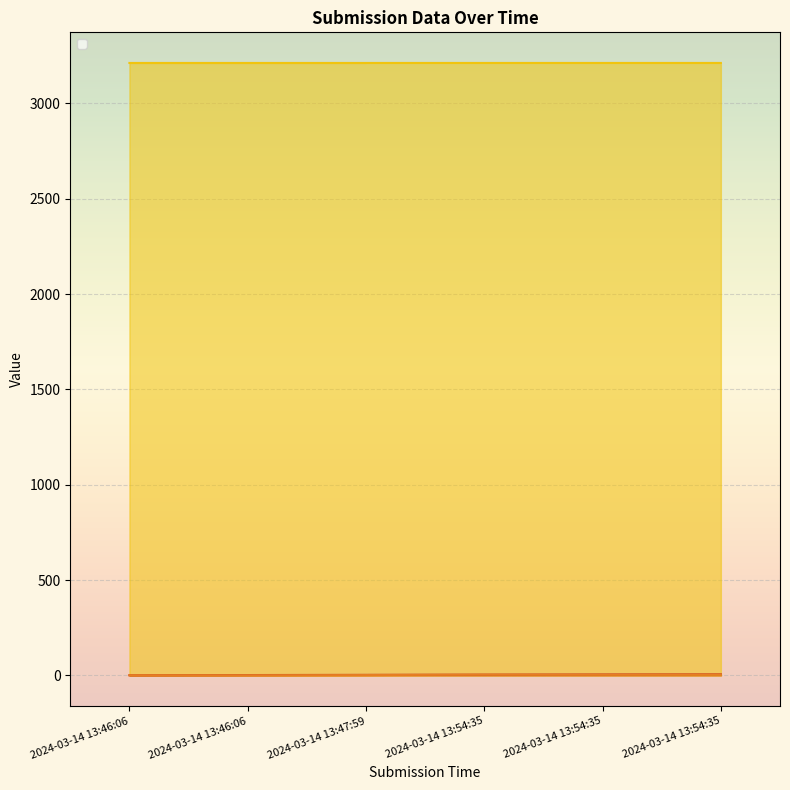

Reading right to left, transcribe all the data shown in this chart.

_index: 6.0	5.0	4.0	3.0	2.0	1.0
_parent_index: 5.0	4.0	4.0	2.0	1.0	1.0
_submission__id: 3212.7	3212.7	3212.7	3212.6	3212.6	3212.6